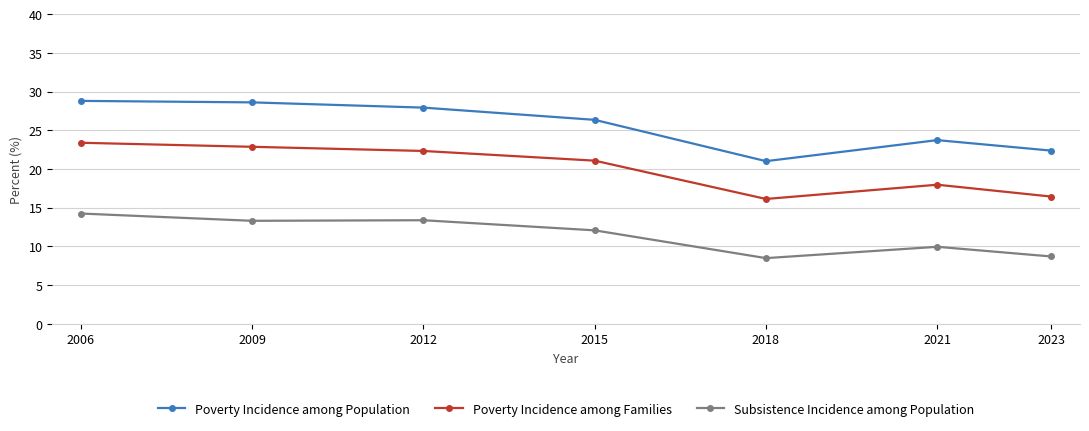

Where does the Poverty Incidence among Population series first go above 26?

2006